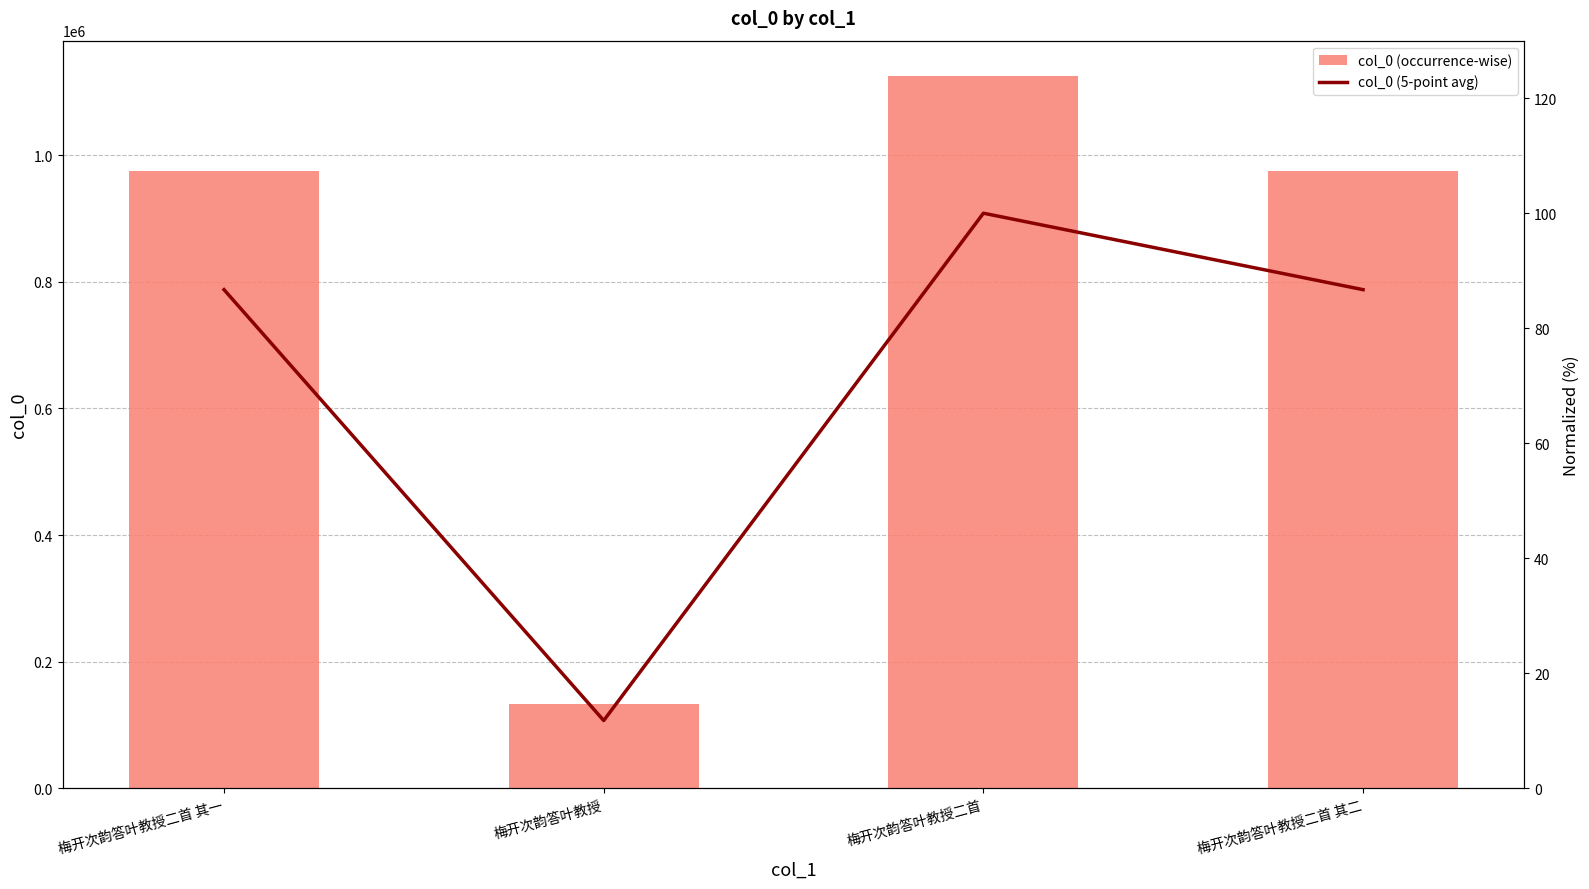

Rank the categories by col_0 (occurrence-wise) value from highest to lowest.

梅开次韵答叶教授二首, 梅开次韵答叶教授二首 其一, 梅开次韵答叶教授二首 其二, 梅开次韵答叶教授